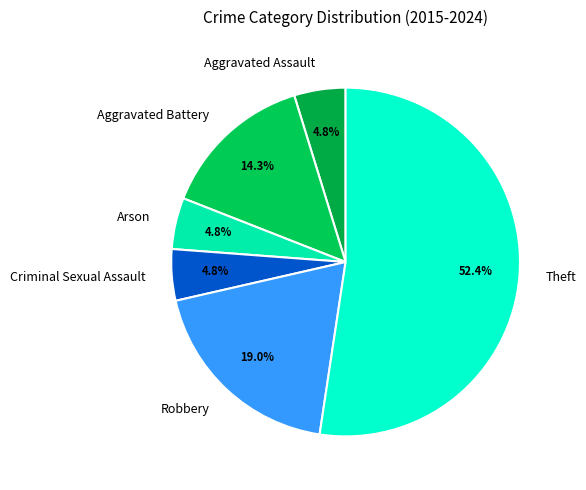

The Arson slice represents 5% of the pie. True or false?

True